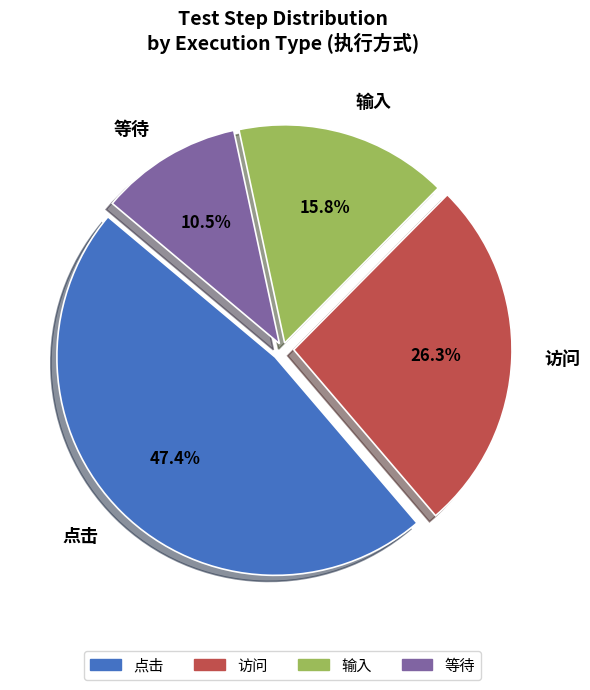

Is there a majority slice in this chart?

No